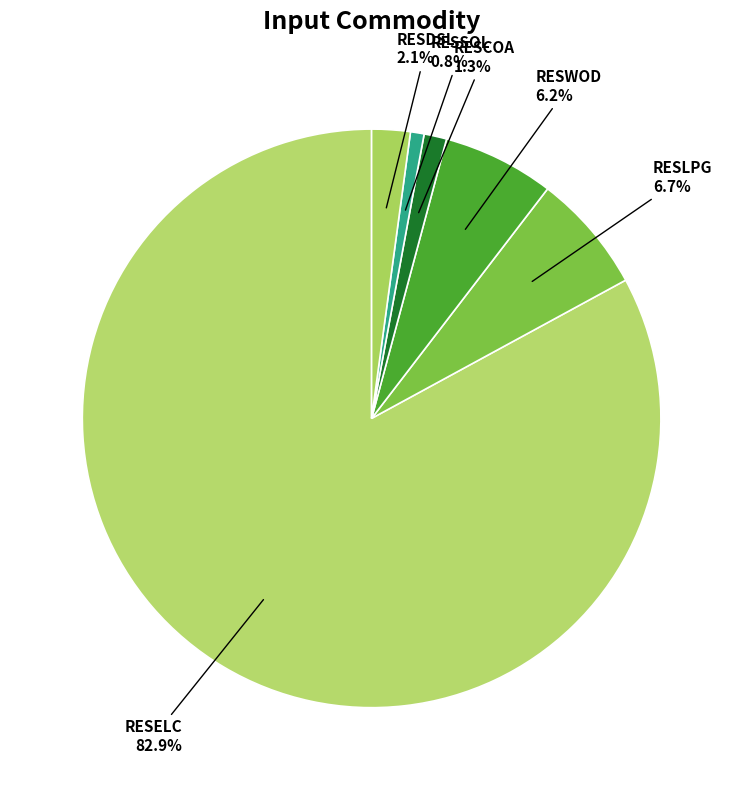

How many segments does this pie chart have?

6